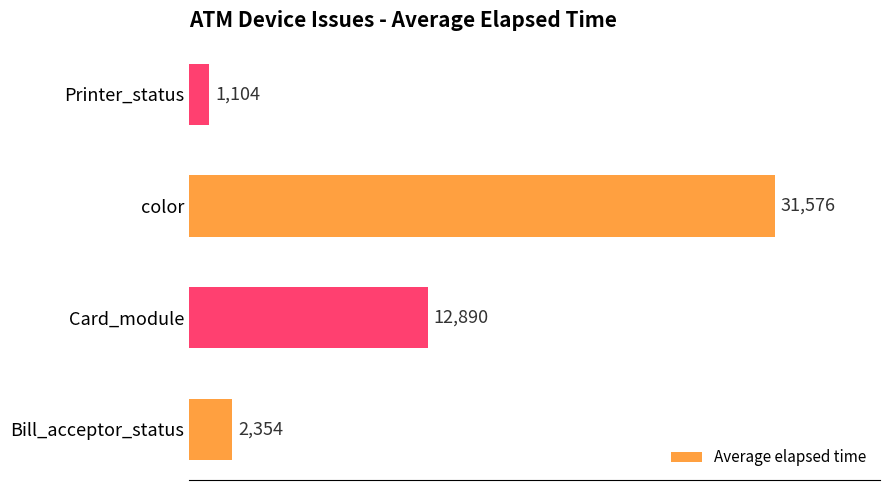

Which category has the lowest value across all series?

Printer_status